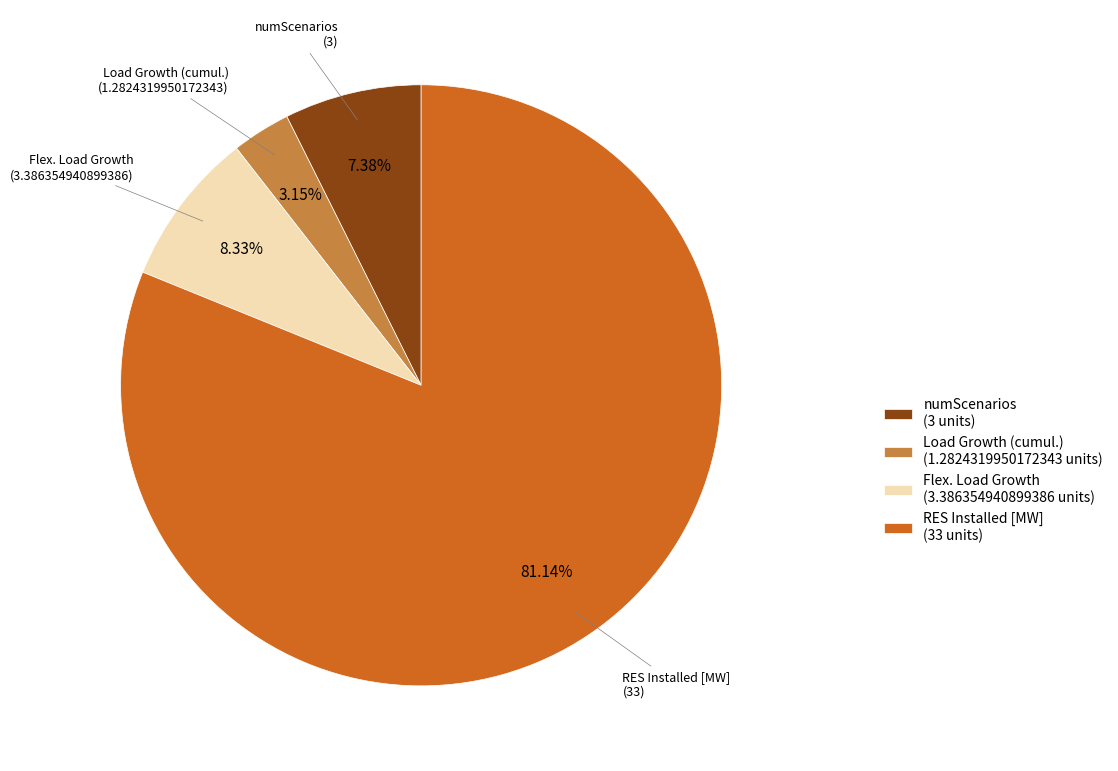

Which category has the biggest portion of the pie?

RES Installed [MW]